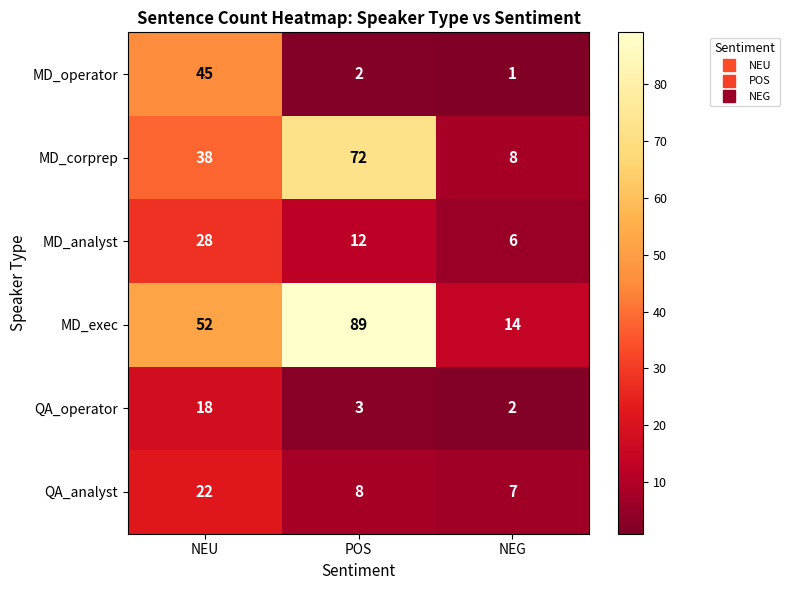

What is the difference between the MD_analyst values at NEU and POS?

16